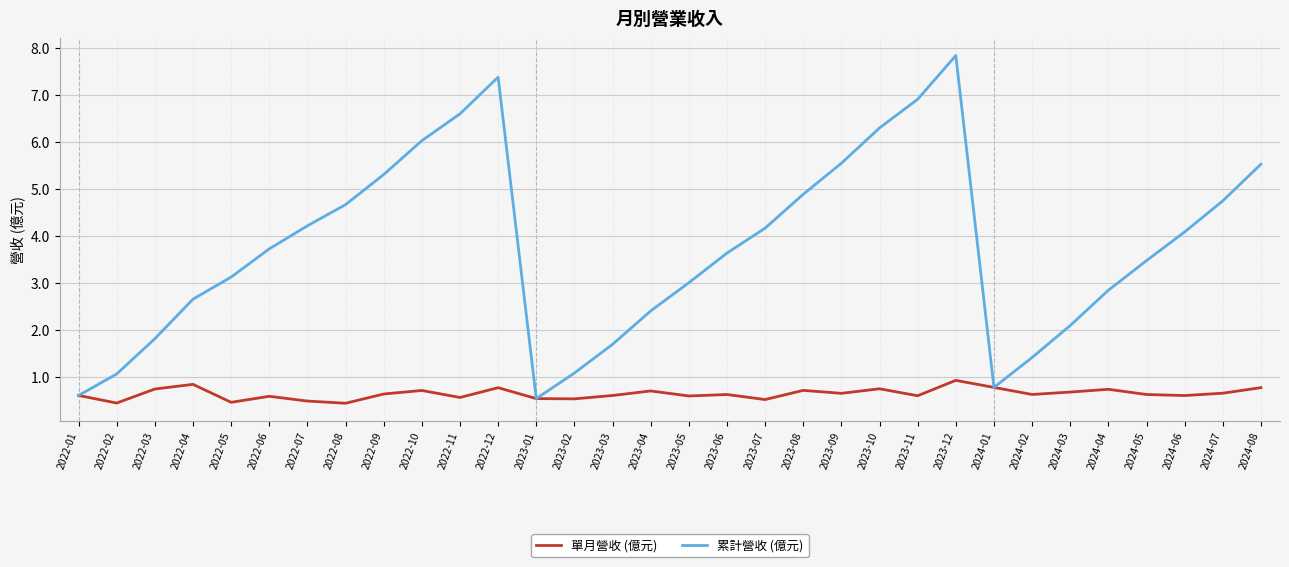

What is the maximum value for 累計營收 (億元)?

7.8